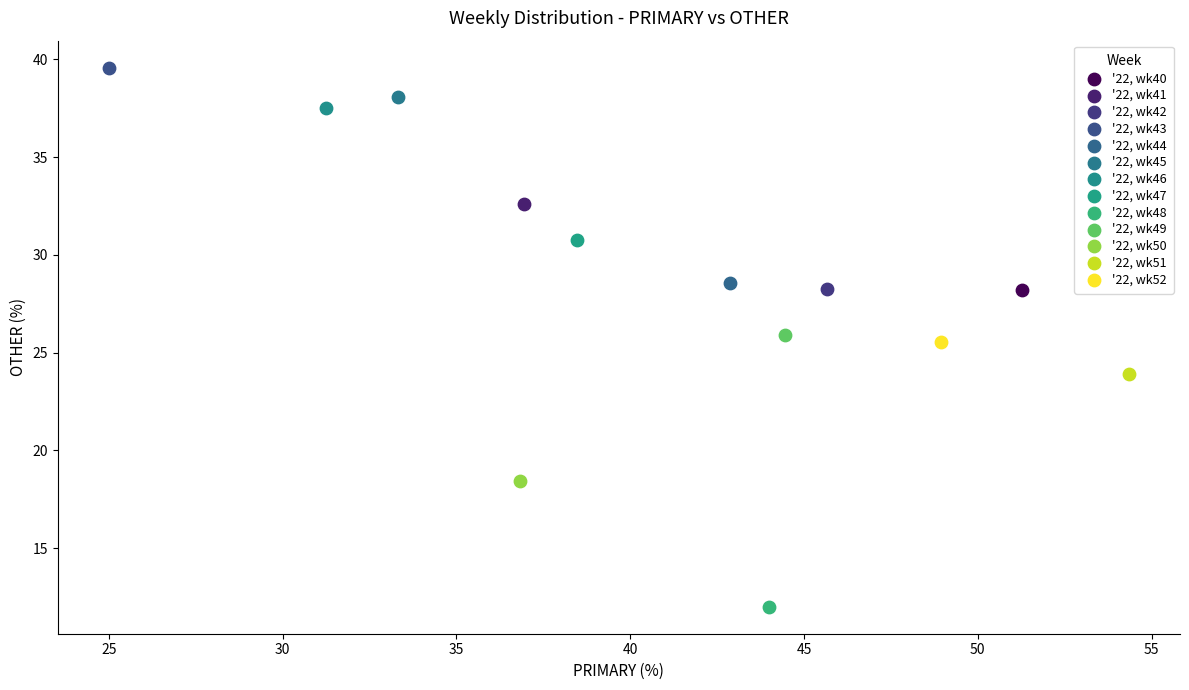

Which series reaches the maximum Y coordinate?

'22, wk43